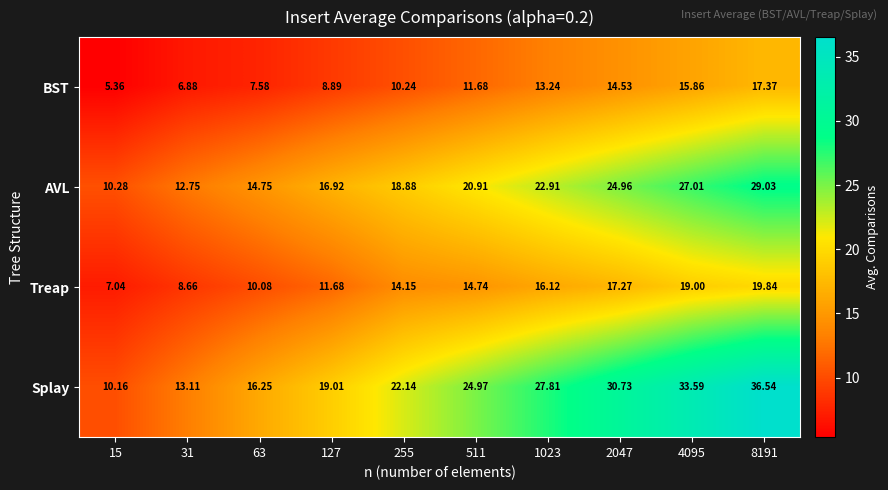

Rank the series at 31 from highest to lowest value.

Splay, AVL, Treap, BST